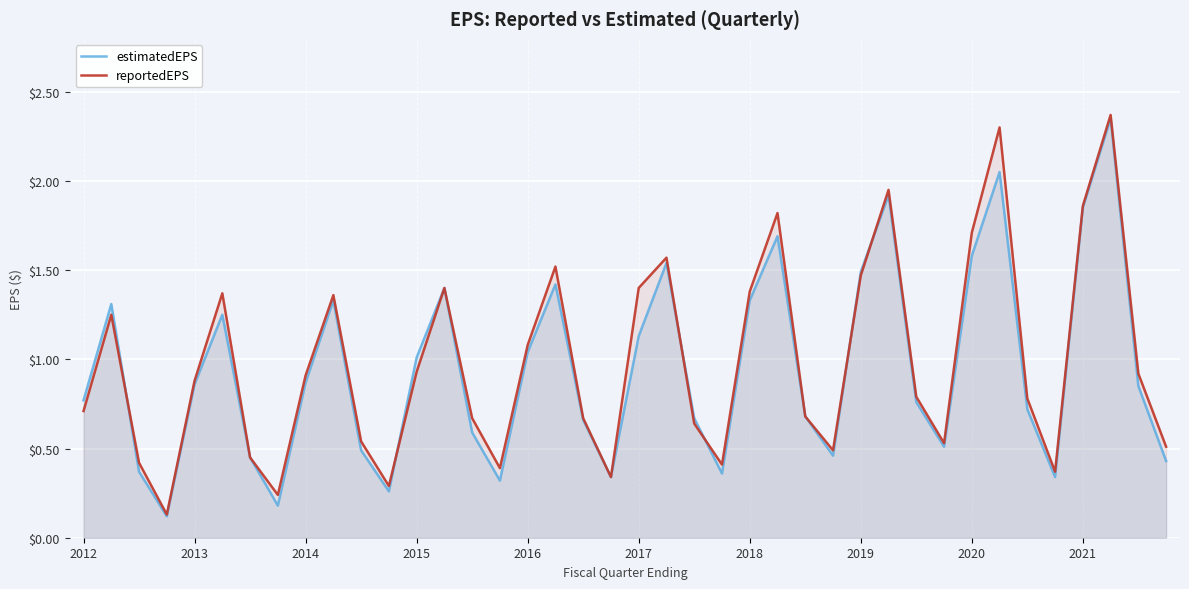

Rank the series by their maximum value, from lowest to highest.

estimatedEPS, reportedEPS